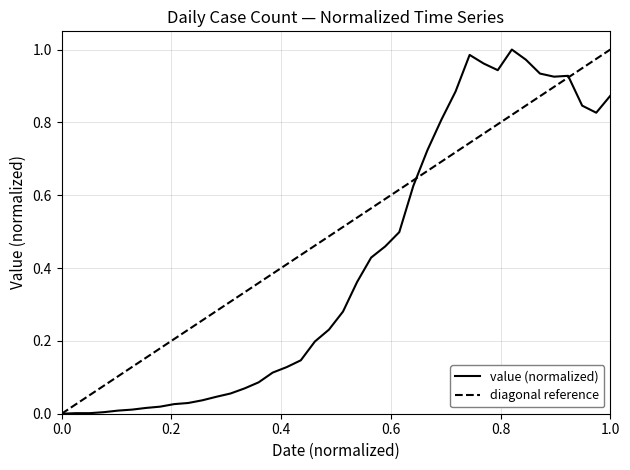

The chart shows a value of 1.5 at 2020-03-31. True or false?

False